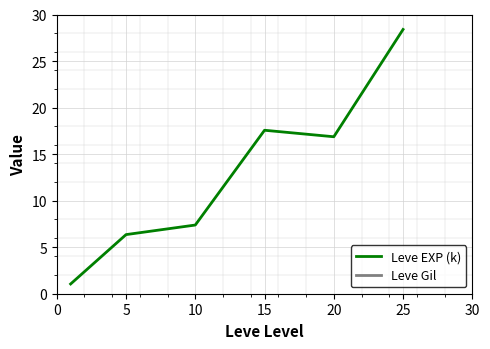

True or false: Leve Gil and Leve EXP (k) intersect in this chart.

False